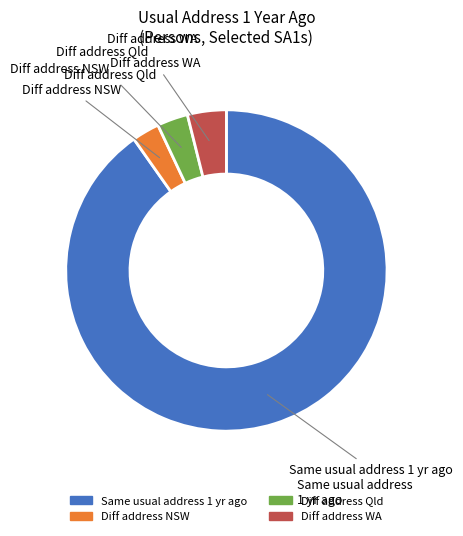

Is there a majority slice in this chart?

Yes